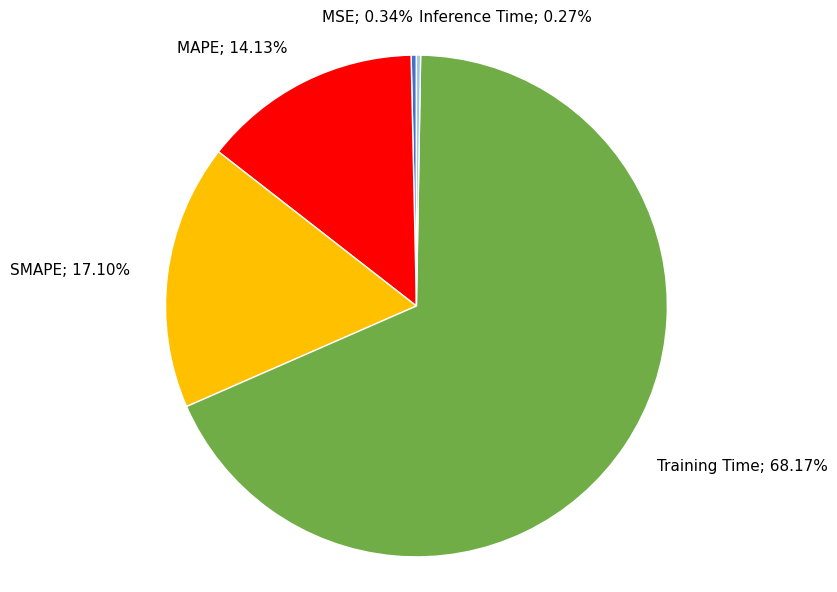

Combined, do Training Time; 68.17% and SMAPE; 17.10% account for over 50%?

Yes